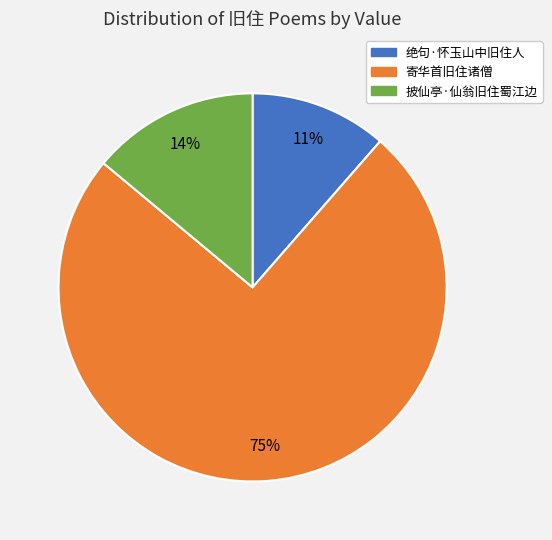

Which slice is the smallest?

绝句·怀玉山中旧住人